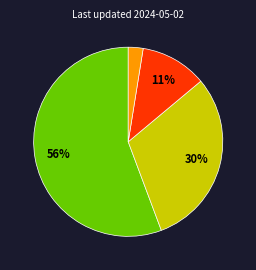

Is there a majority slice in this chart?

Yes